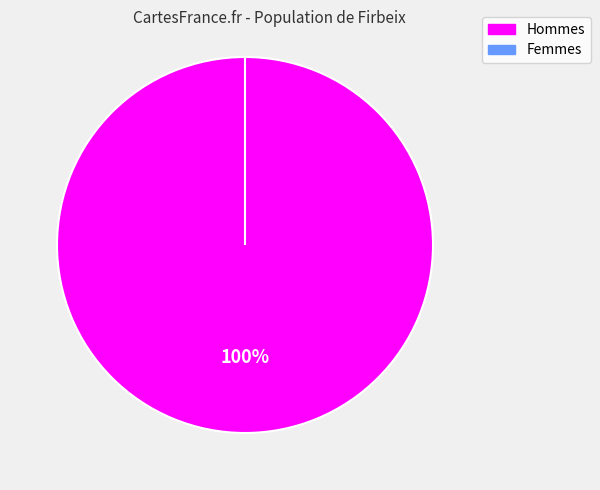

To the nearest percent, what is the difference between the 0 and 1 slice percentages?

100%